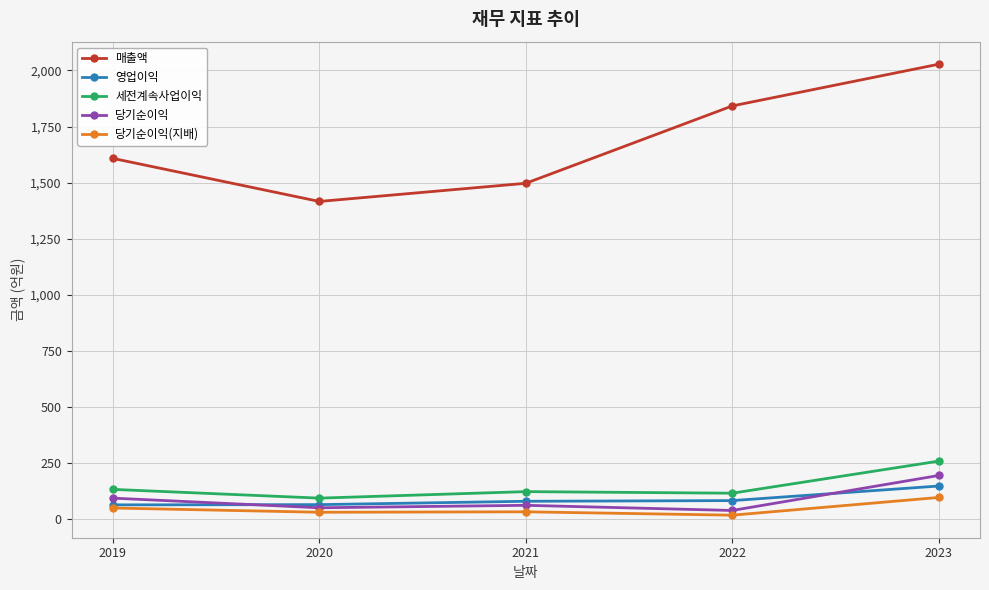

At how many categories does at least one series exceed 748?

5